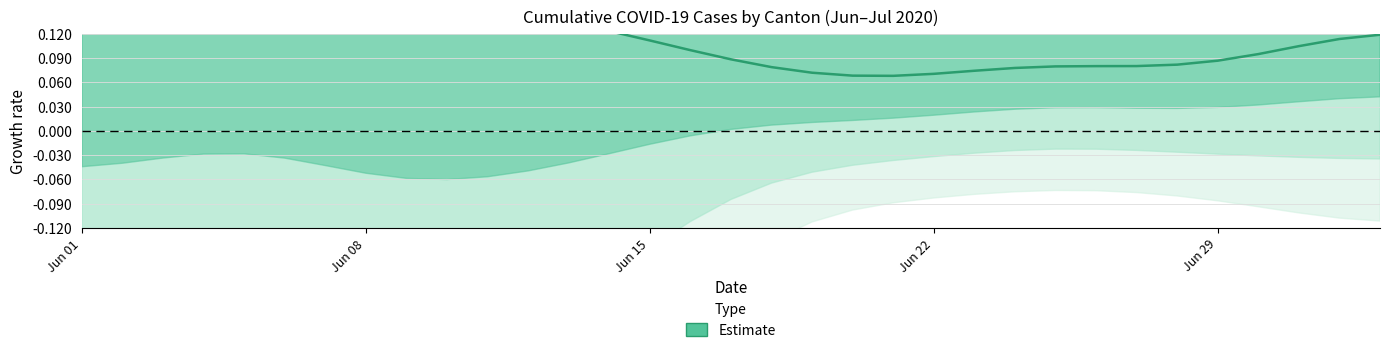

The value at Jun 29 is 0.1. True or false?

True